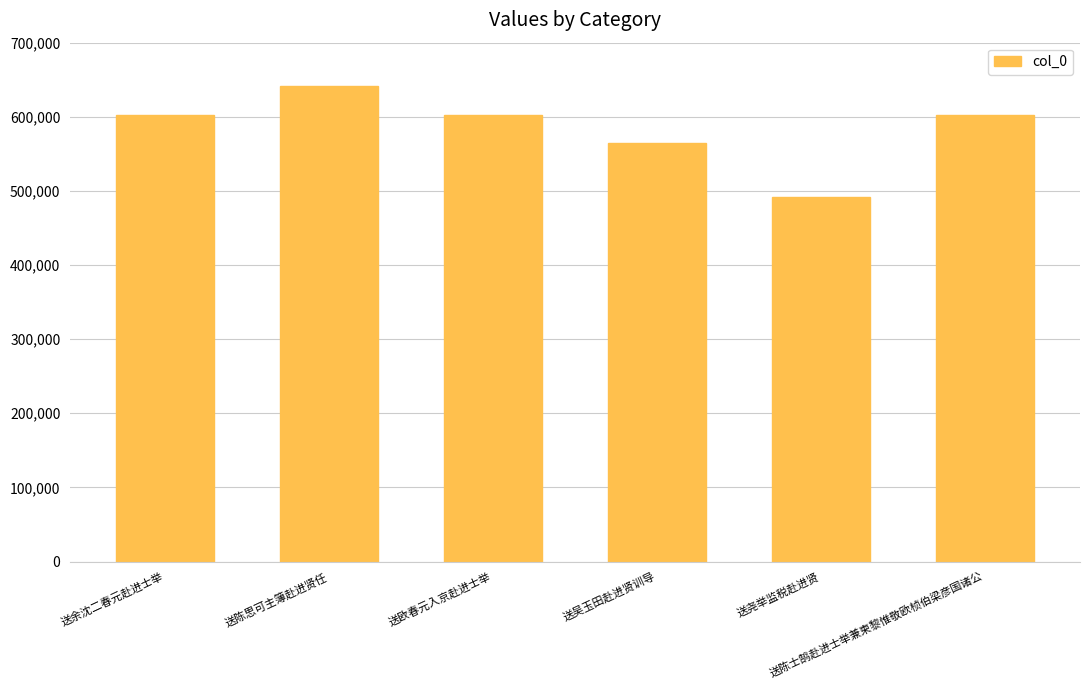

What is the minimum value shown in the chart?

492013